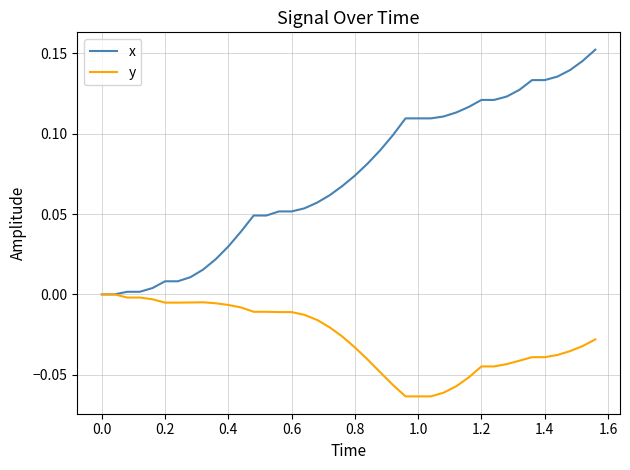

Which series has the largest range (max minus min)?

x